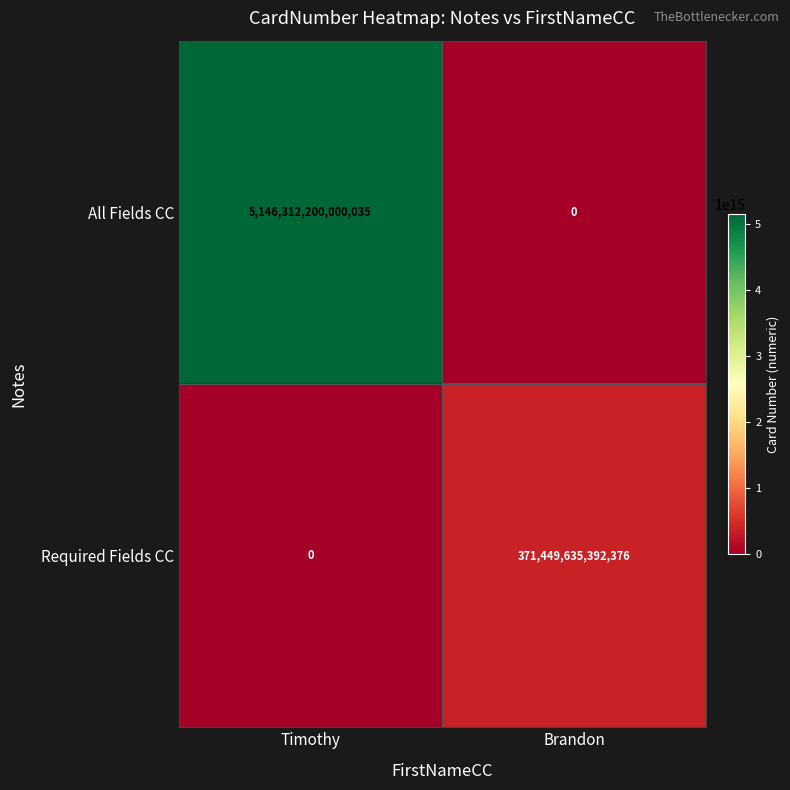

At which category does the chart reach its peak across all series?

Timothy